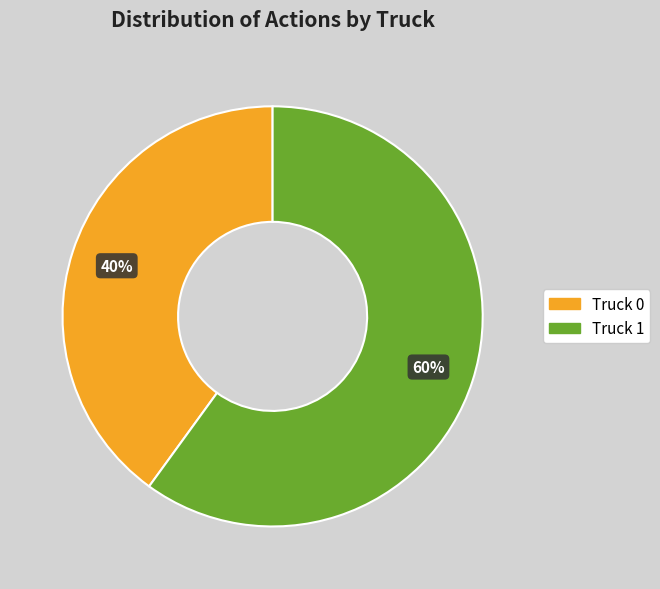

Is the sum of Truck 1 and Truck 0 greater than half?

Yes